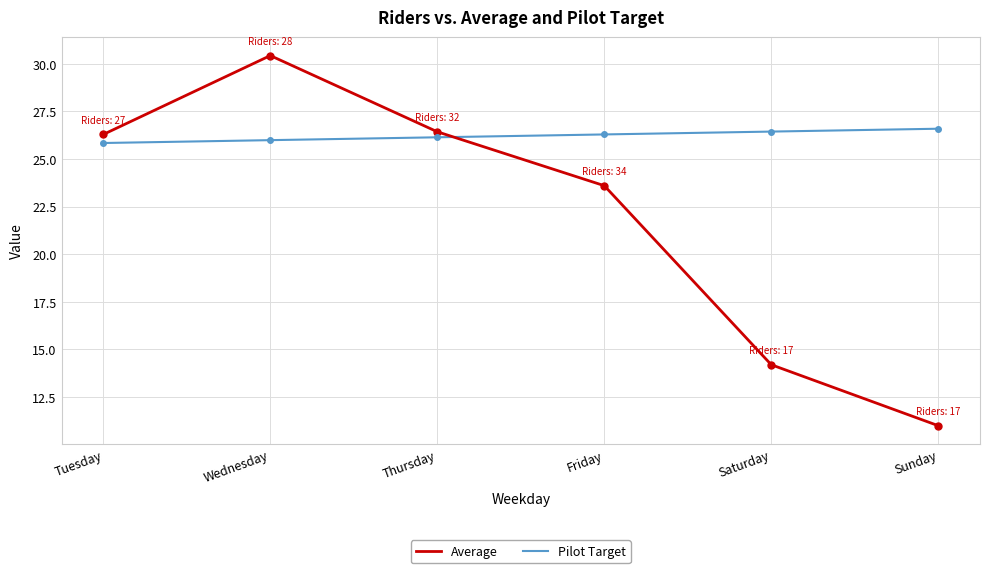

What is the maximum value for Average?

30.4